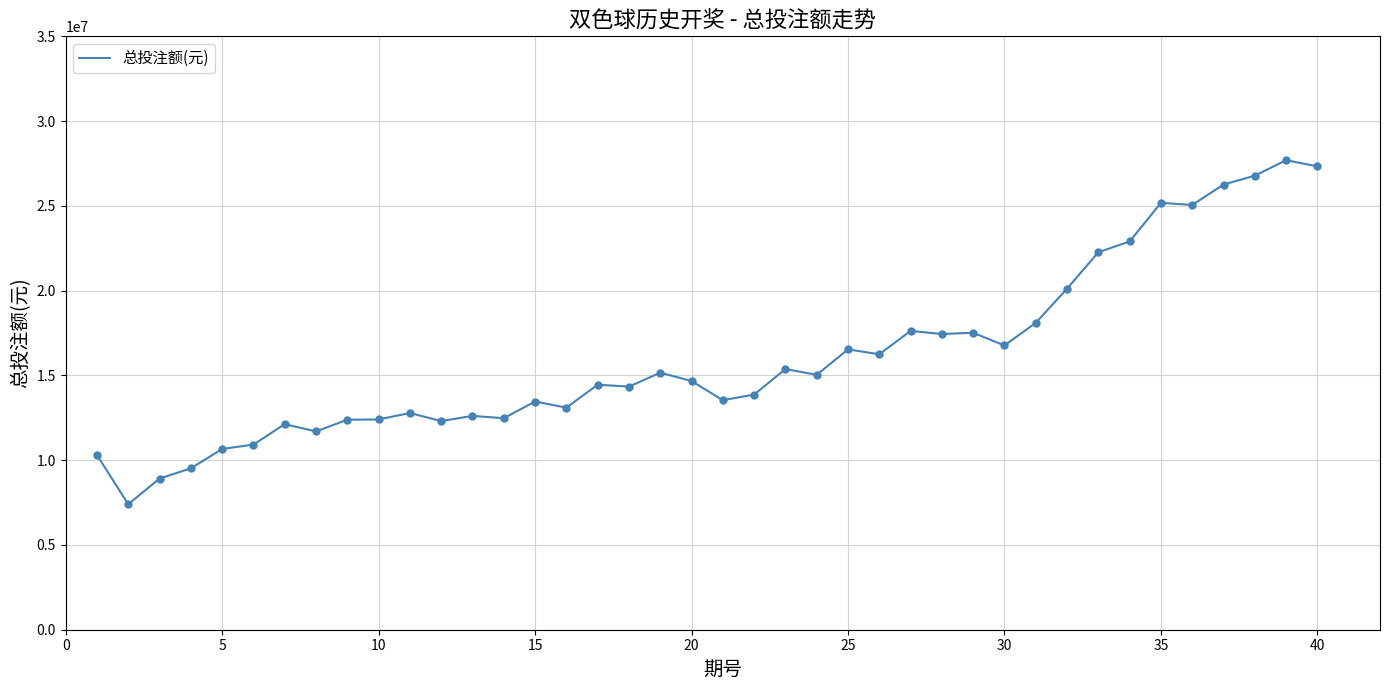

What is the difference between the maximum and minimum values?

20295332